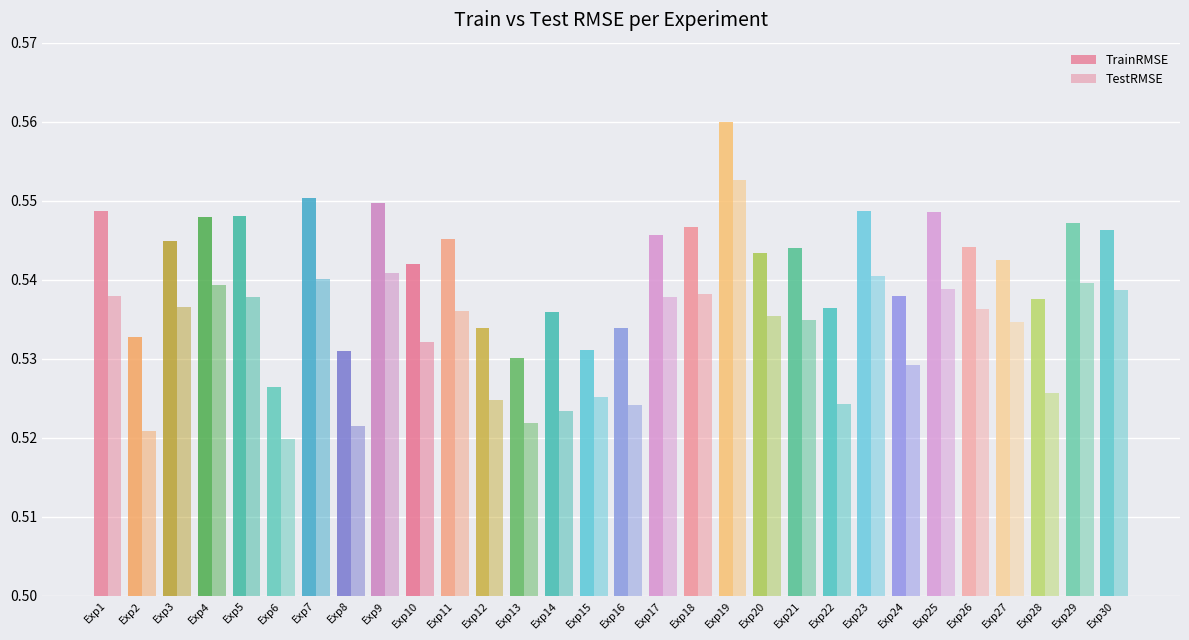

Reading right to left, extract all data points from this chart.

TrainRMSE: Exp30=0.5	Exp29=0.5	Exp28=0.5	Exp27=0.5	Exp26=0.5	Exp25=0.5	Exp24=0.5	Exp23=0.5	Exp22=0.5	Exp21=0.5	Exp20=0.5	Exp19=0.6	Exp18=0.5	Exp17=0.5	Exp16=0.5	Exp15=0.5	Exp14=0.5	Exp13=0.5	Exp12=0.5	Exp11=0.5	Exp10=0.5	Exp9=0.5	Exp8=0.5	Exp7=0.6	Exp6=0.5	Exp5=0.5	Exp4=0.5	Exp3=0.5	Exp2=0.5	Exp1=0.5
TestRMSE: Exp30=0.5	Exp29=0.5	Exp28=0.5	Exp27=0.5	Exp26=0.5	Exp25=0.5	Exp24=0.5	Exp23=0.5	Exp22=0.5	Exp21=0.5	Exp20=0.5	Exp19=0.6	Exp18=0.5	Exp17=0.5	Exp16=0.5	Exp15=0.5	Exp14=0.5	Exp13=0.5	Exp12=0.5	Exp11=0.5	Exp10=0.5	Exp9=0.5	Exp8=0.5	Exp7=0.5	Exp6=0.5	Exp5=0.5	Exp4=0.5	Exp3=0.5	Exp2=0.5	Exp1=0.5